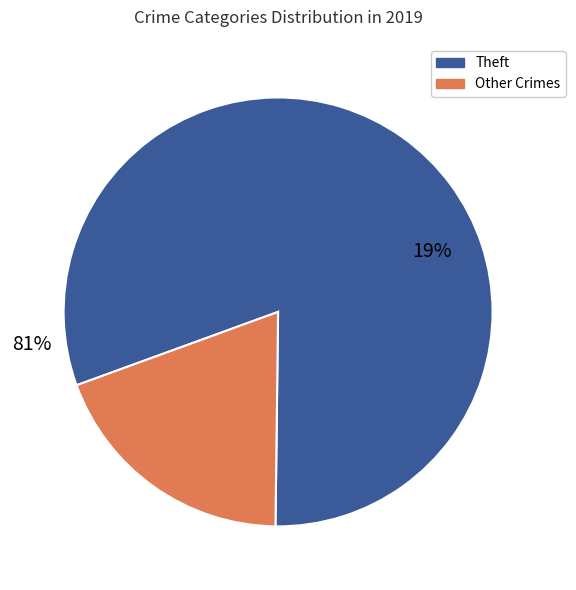

Count the number of slices in the pie.

8